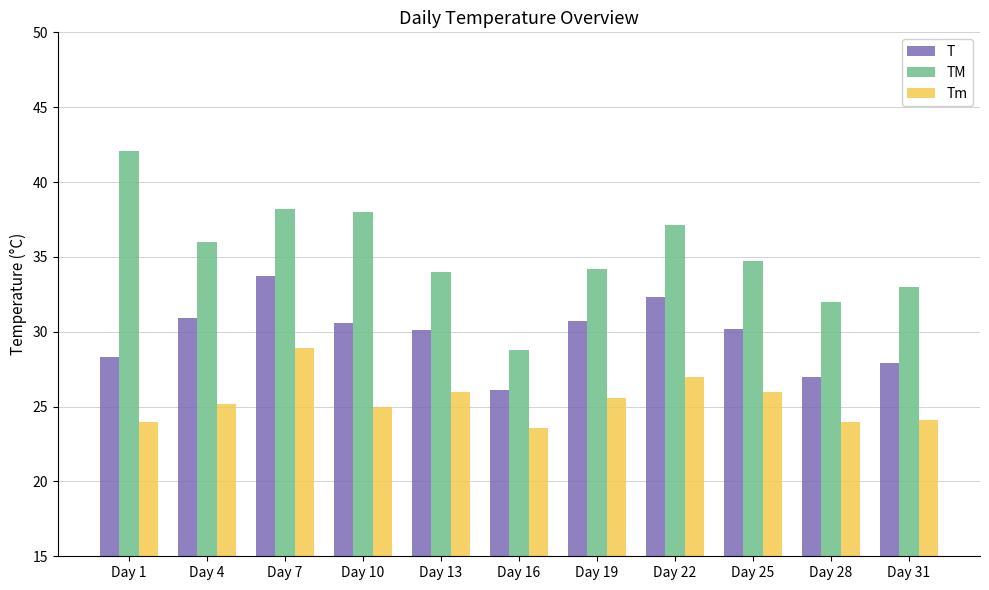

How many series are shown in this chart?

3